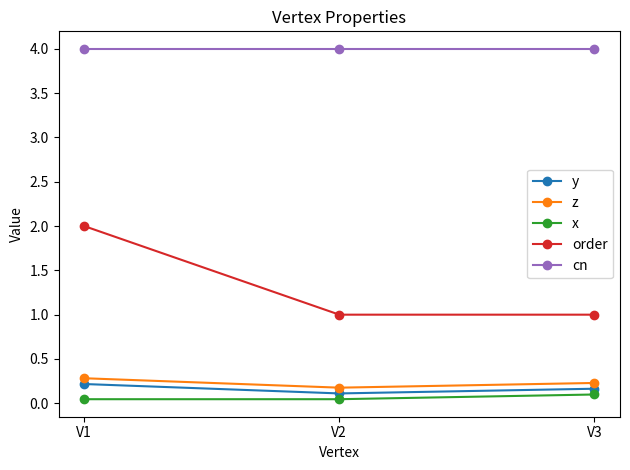

The value of y at V3 is 0.2. True or false?

True